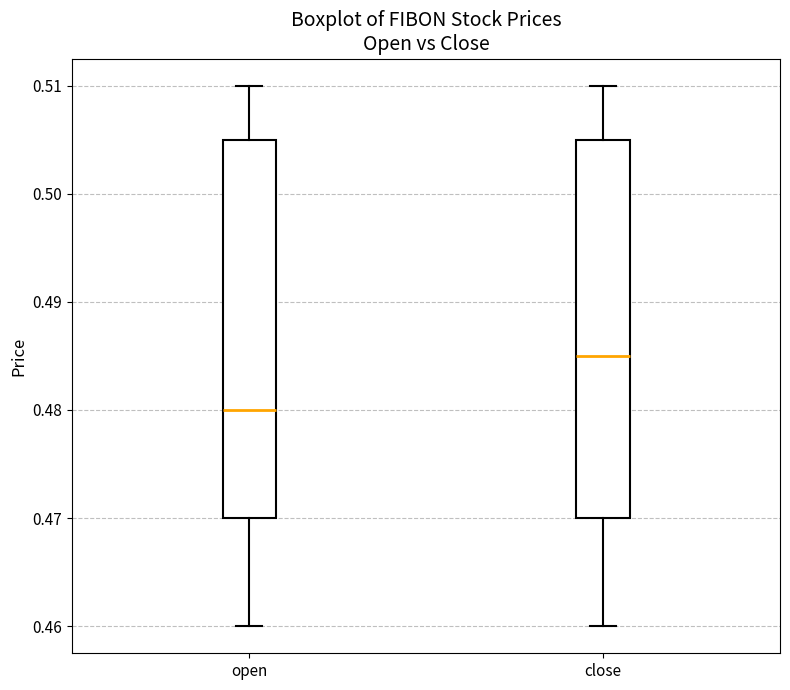

Reading left to right, read every box against the y-axis: the position of its median line, the range the box covers, and the ends of its whiskers. The values are not printed on the chart, so give them approximately, as read against the axis.

open: median 0.480, box 0.470 to 0.505, whiskers 0.460 to 0.510
close: median 0.485, box 0.470 to 0.505, whiskers 0.460 to 0.510